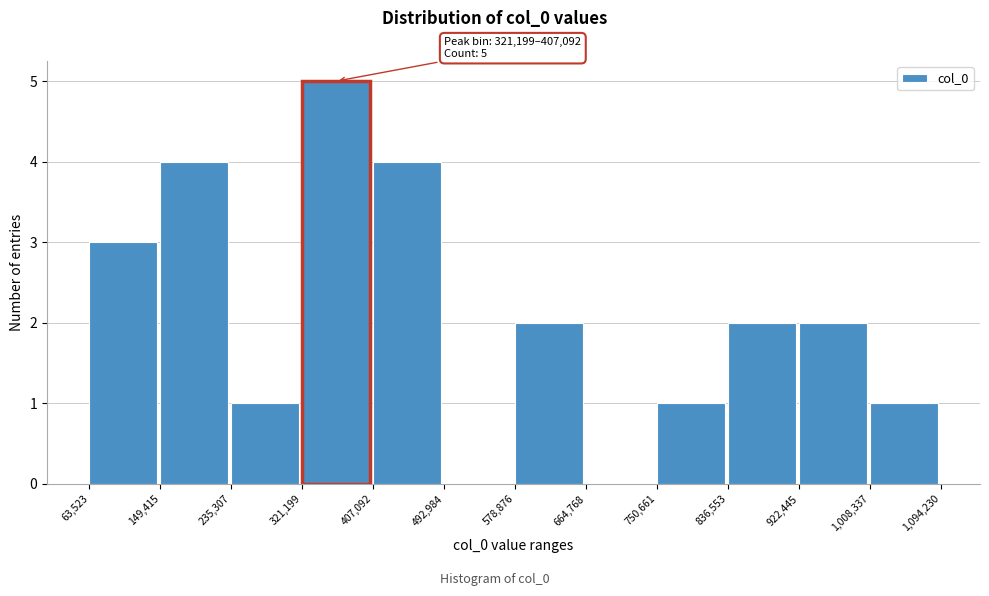

Over which range of the x-axis is the bar tallest?

321,199 to 407,092